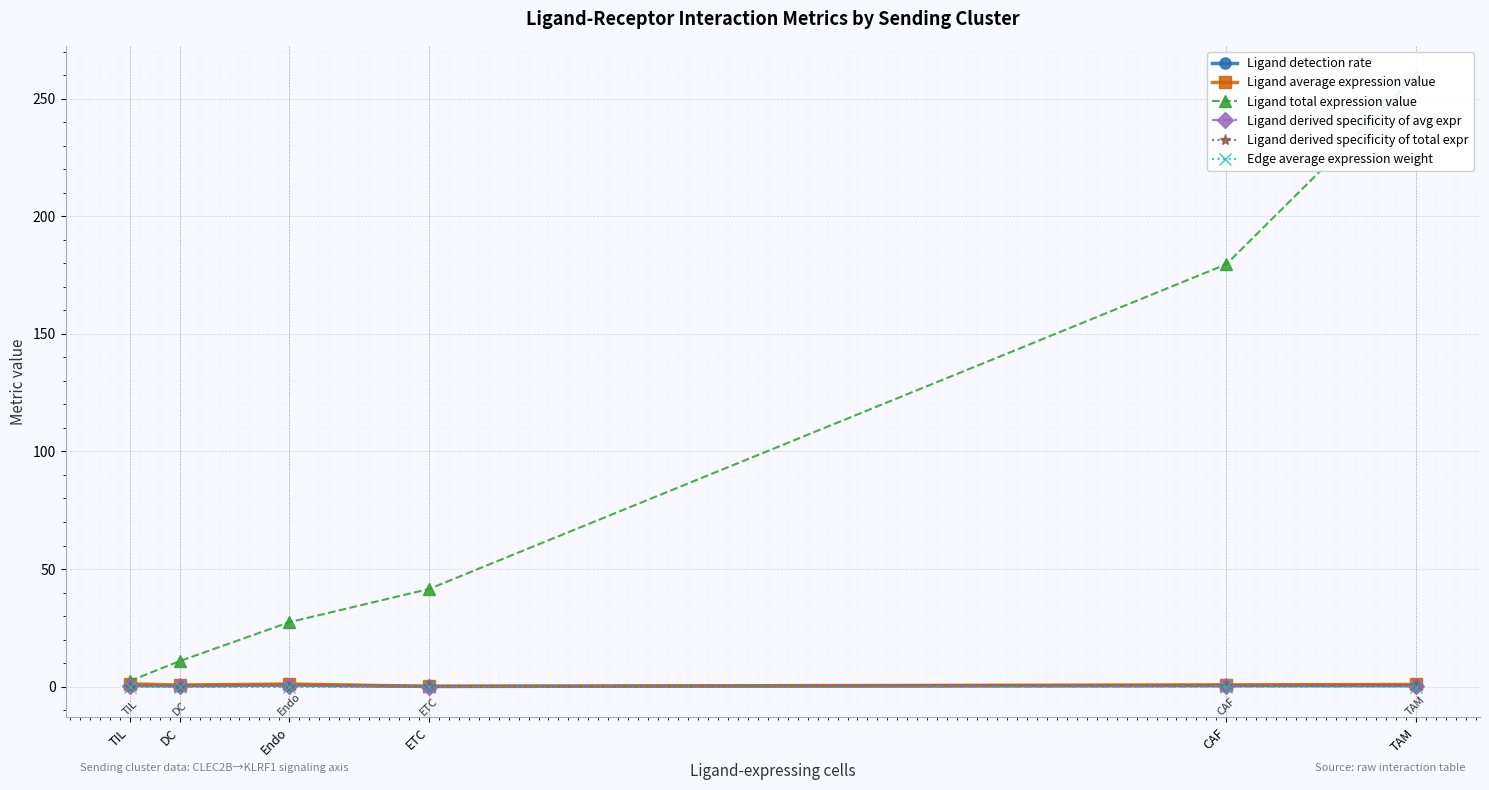

Which series has the largest total across all categories?

Ligand total expression value